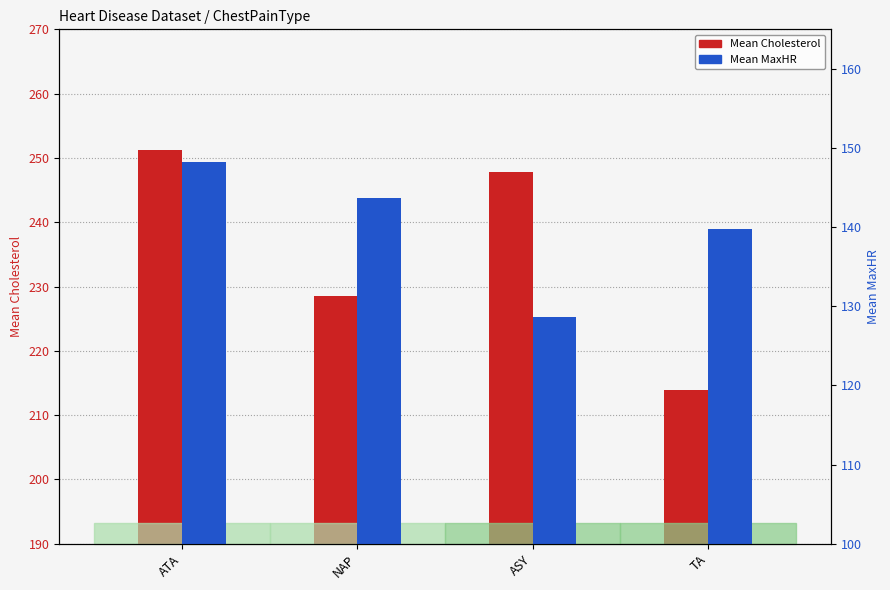

How many distinct data groups are displayed?

2